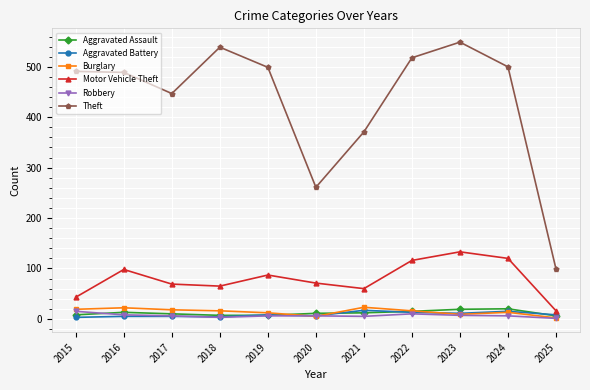

What is the total value across all series at 2025?

132